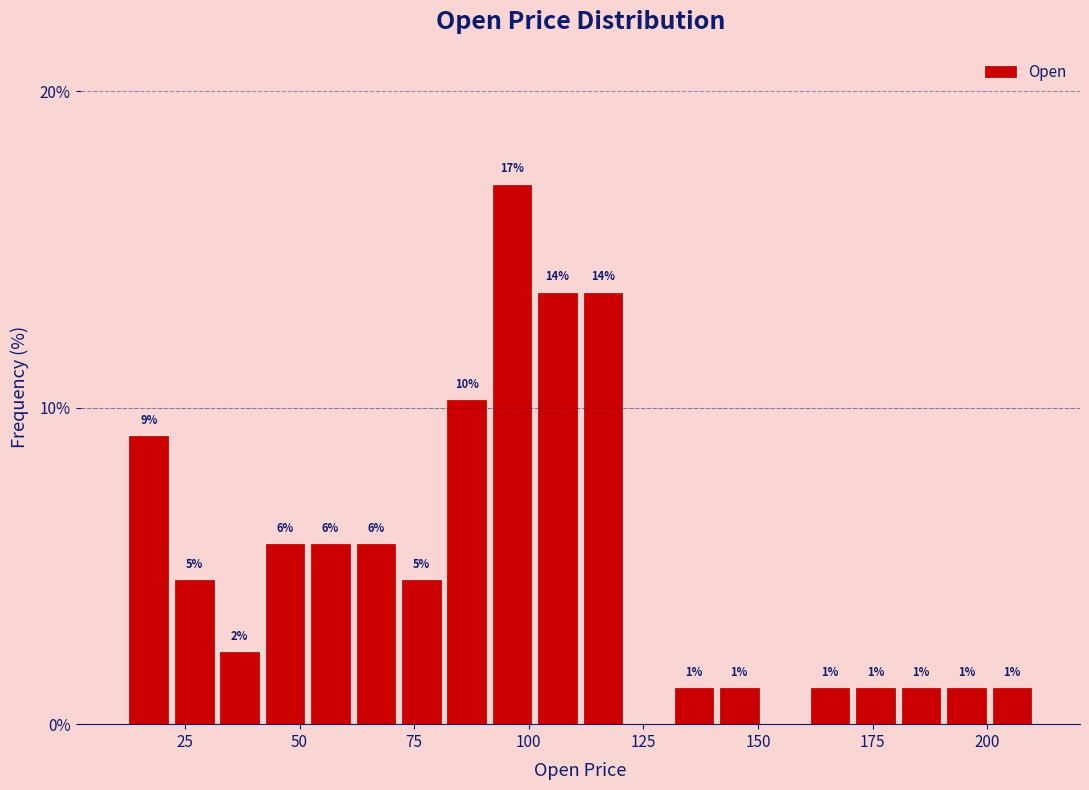

Around what value on the x-axis is the tallest bar? Give the approximate position of its centre, as read against the axis.

95